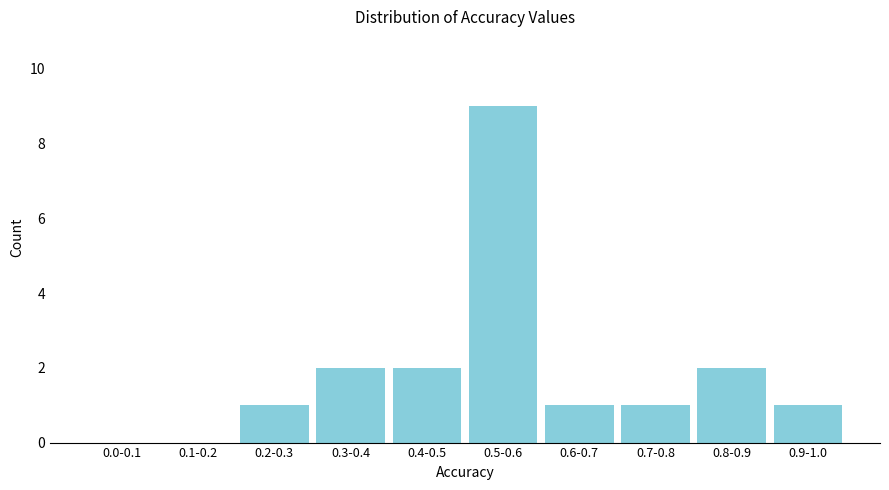

Reading left to right, list all the values displayed in this chart.

0.0-0.1=0	0.1-0.2=0	0.2-0.3=1	0.3-0.4=2	0.4-0.5=2	0.5-0.6=9	0.6-0.7=1	0.7-0.8=1	0.8-0.9=2	0.9-1.0=1